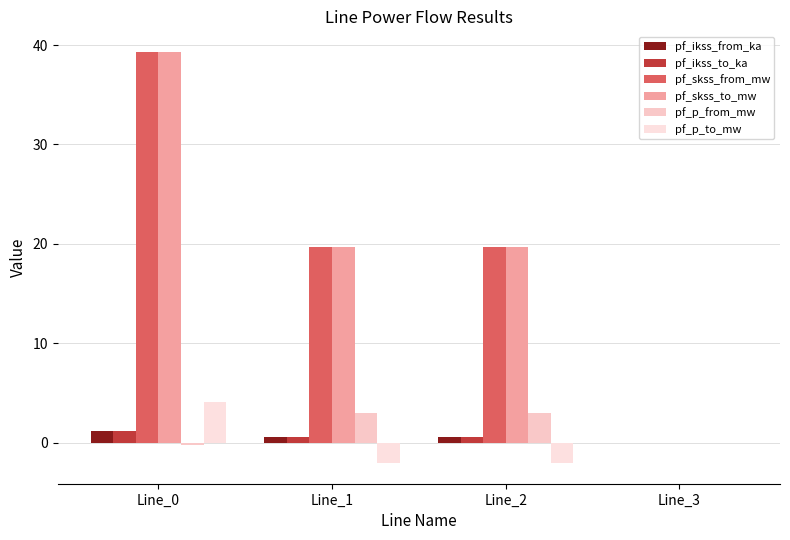

What is the difference between the maximum and minimum values in the pf_p_from_mw series?

3.3